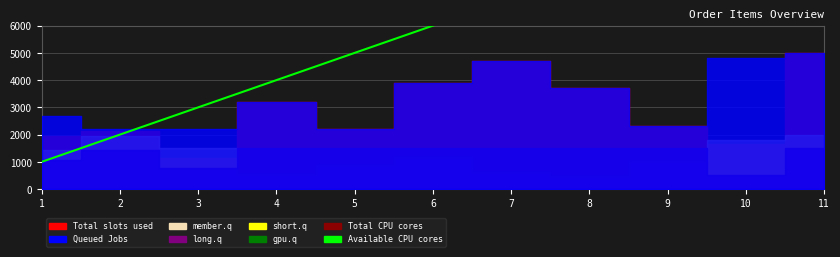

How many lines are shown in the chart?

1